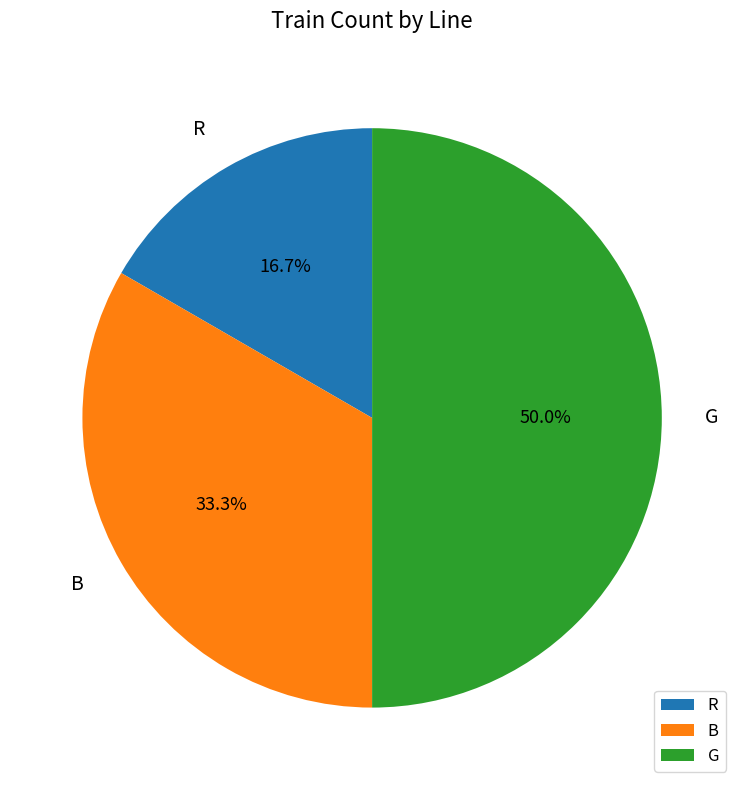

Approximately how many times larger is the value at G compared to B?

1.5